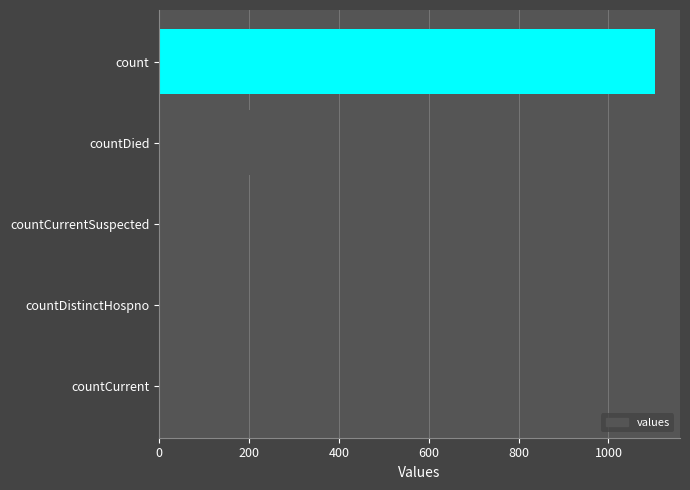

Reading bottom to top, extract all data points from this chart.

countCurrent=0	countDistinctHospno=23	countCurrentSuspected=29	countDied=279	count=1104